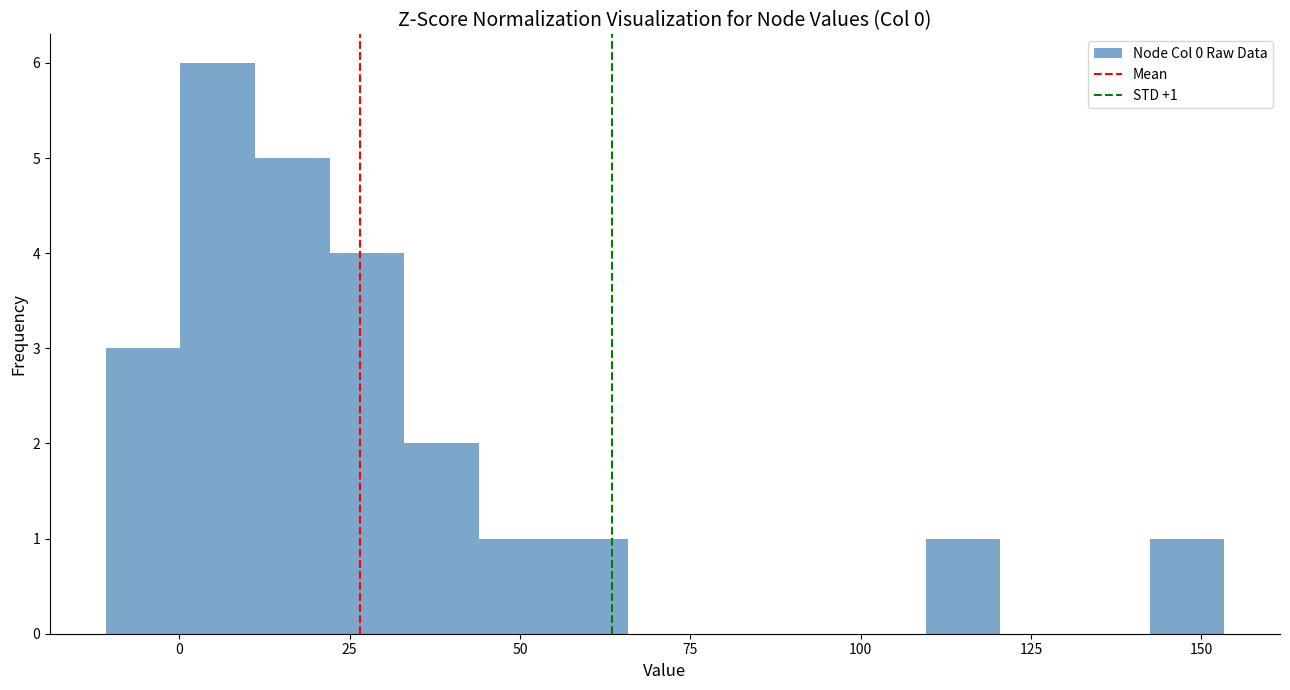

Around what value on the x-axis is the tallest bar? Give the approximate position of its centre, as read against the axis.

5